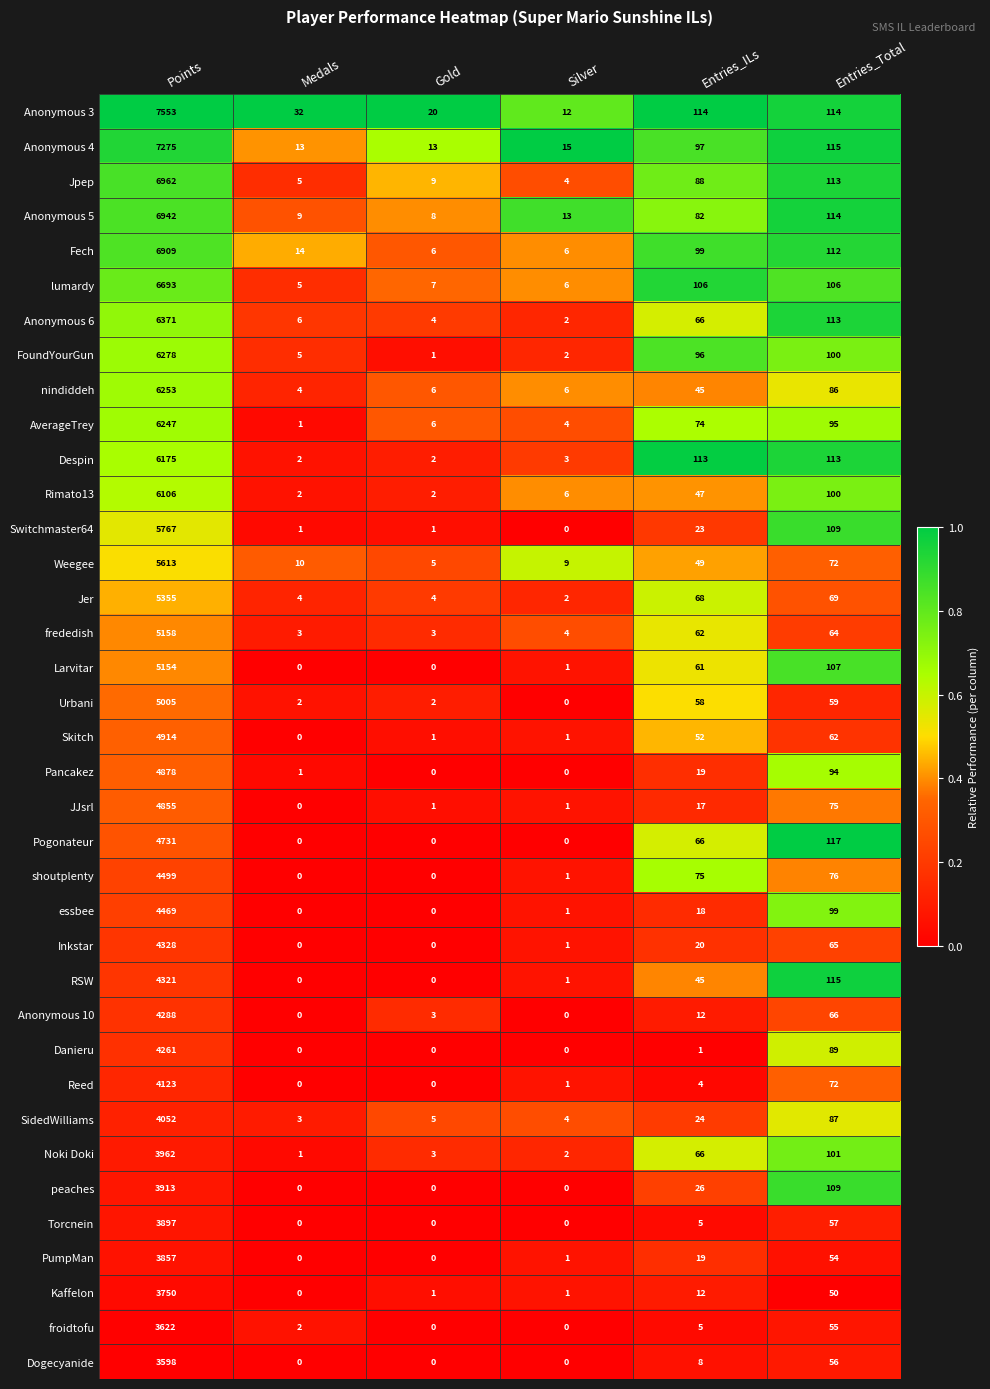

The value of Urbani at Points is 5005. True or false?

True